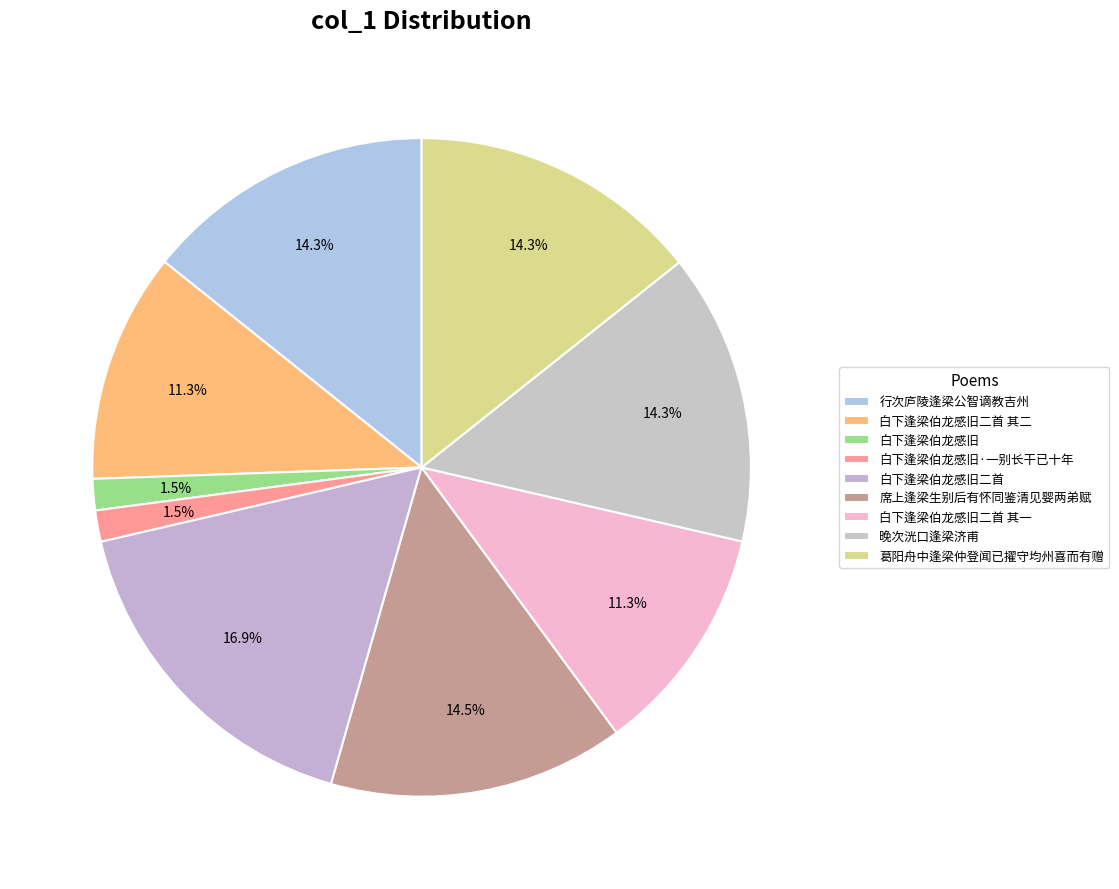

Is it true that 白下逢梁伯龙感旧二首 其二 is 20% of the pie?

False